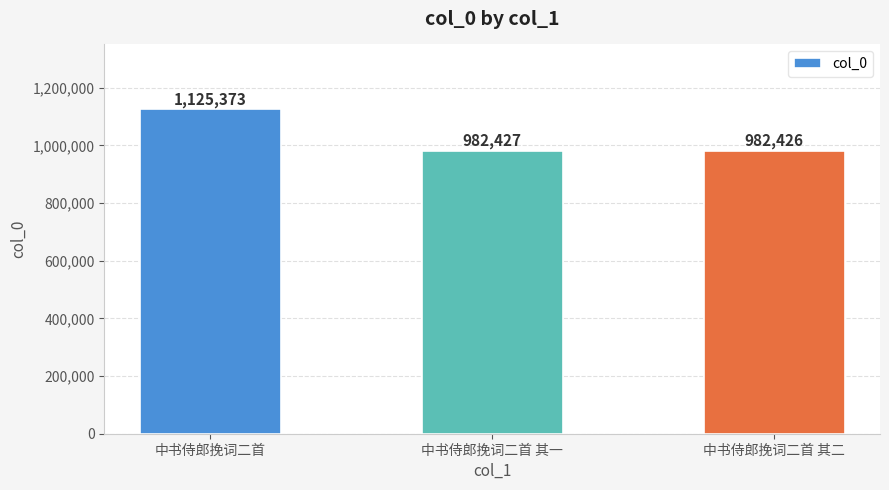

How many bars are there in total?

3